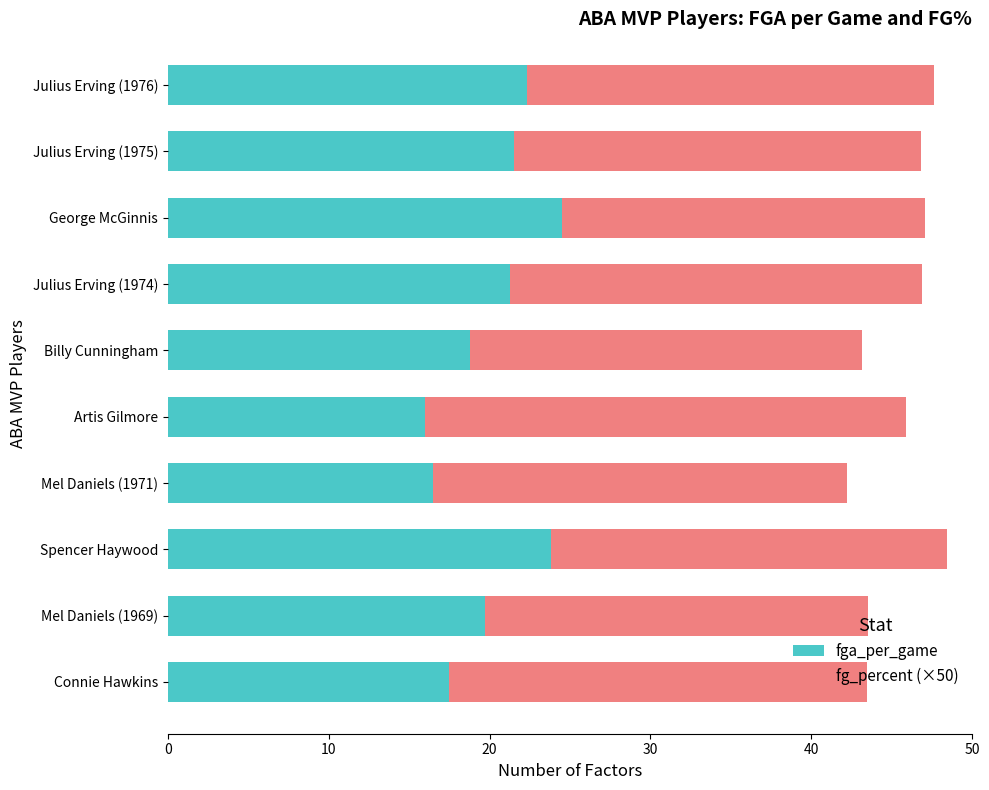

What is the highest value of the fga_per_game series?

24.5